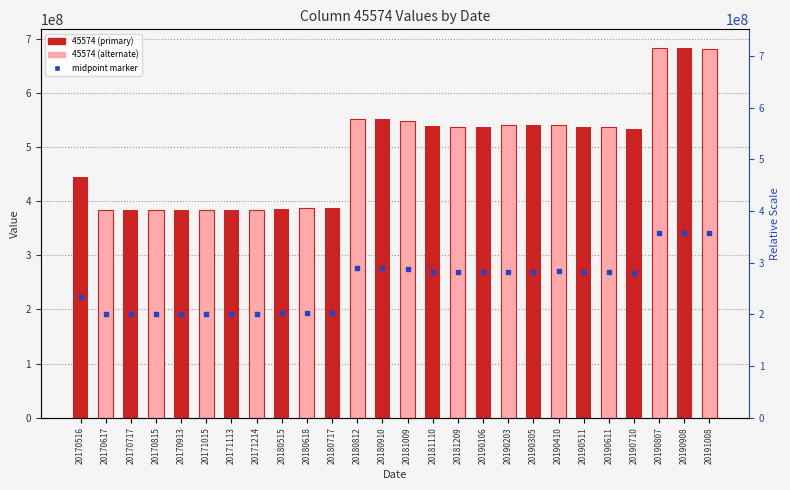

What is the ratio of the value at 20180812 to the value at 20170516?

1.2